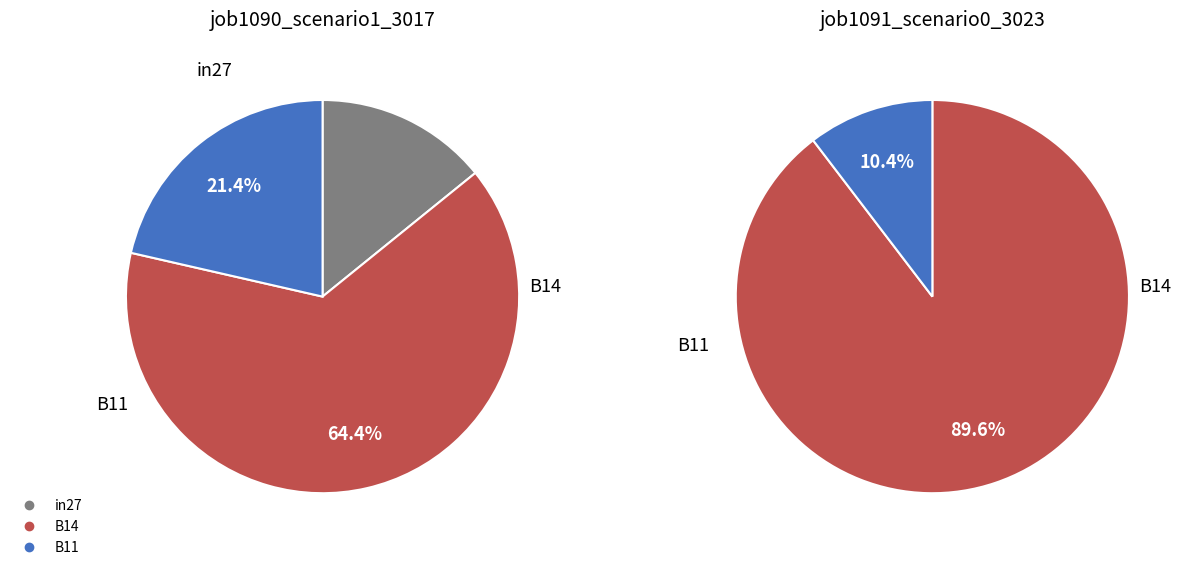

Is B11 the majority of the pie?

No